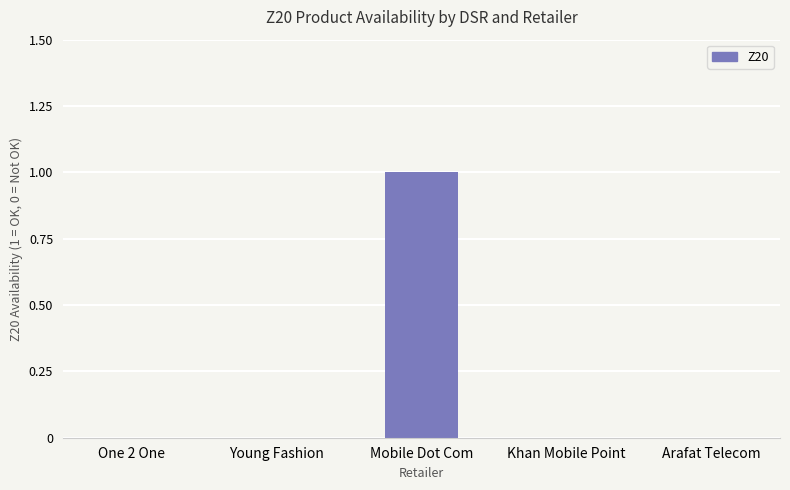

The chart shows a value of -1 at Young Fashion. True or false?

False